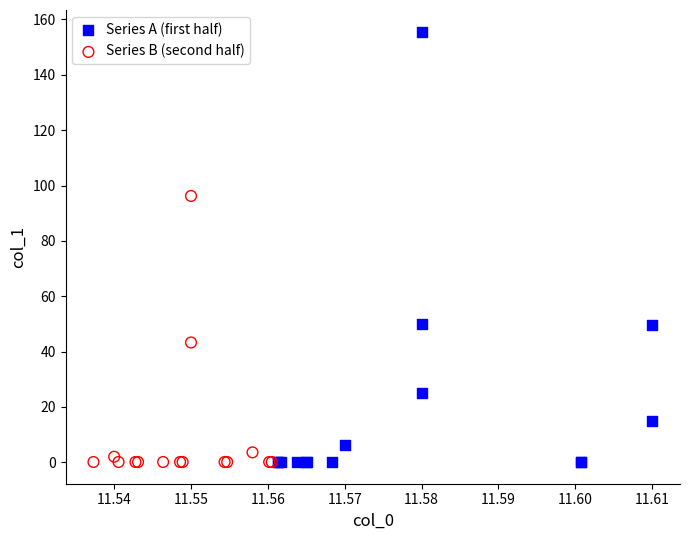

Which series has the widest spread of Y values?

Series A (first half)